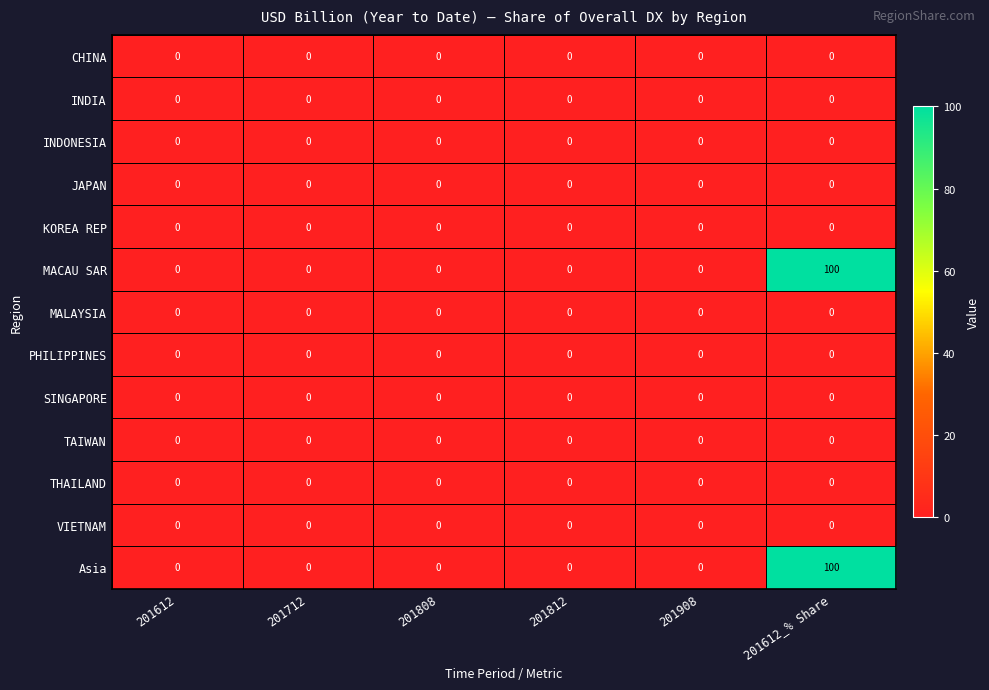

What is the average value of the Asia series?

17